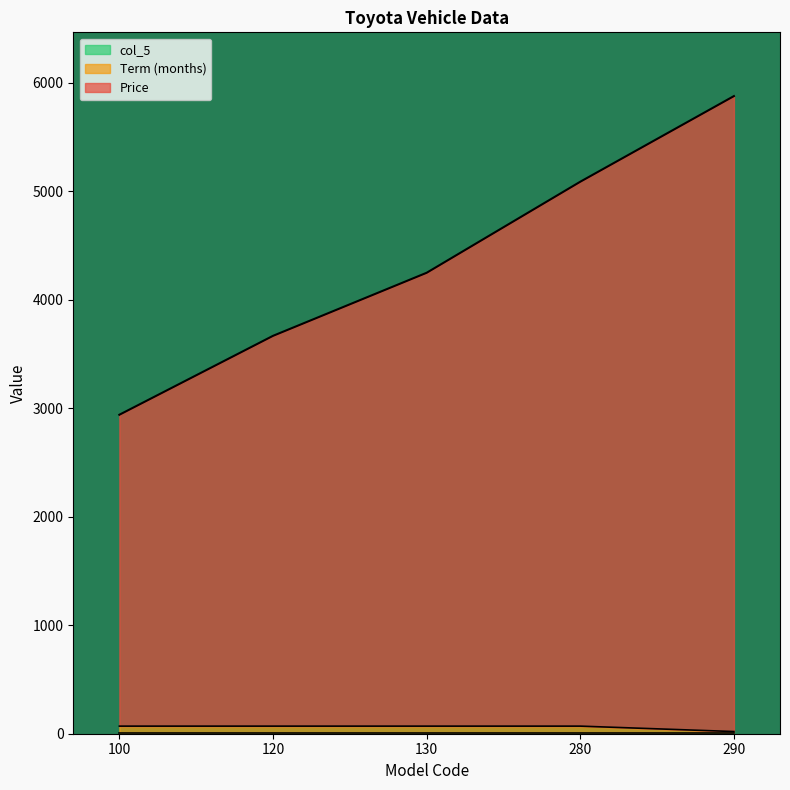

At which category is the sum across all series the highest?

290